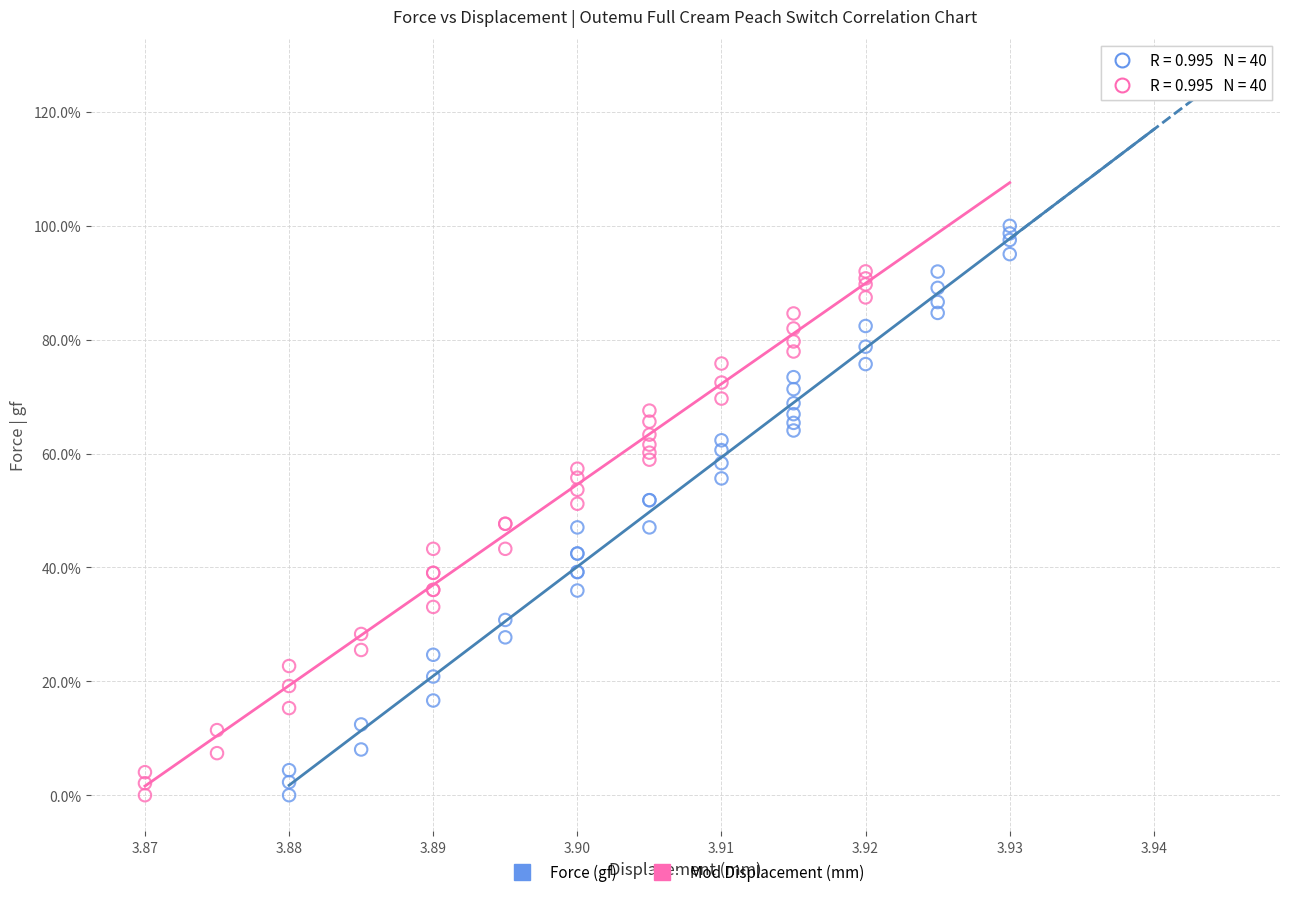

Which series reaches the maximum Y coordinate?

Force (gf)